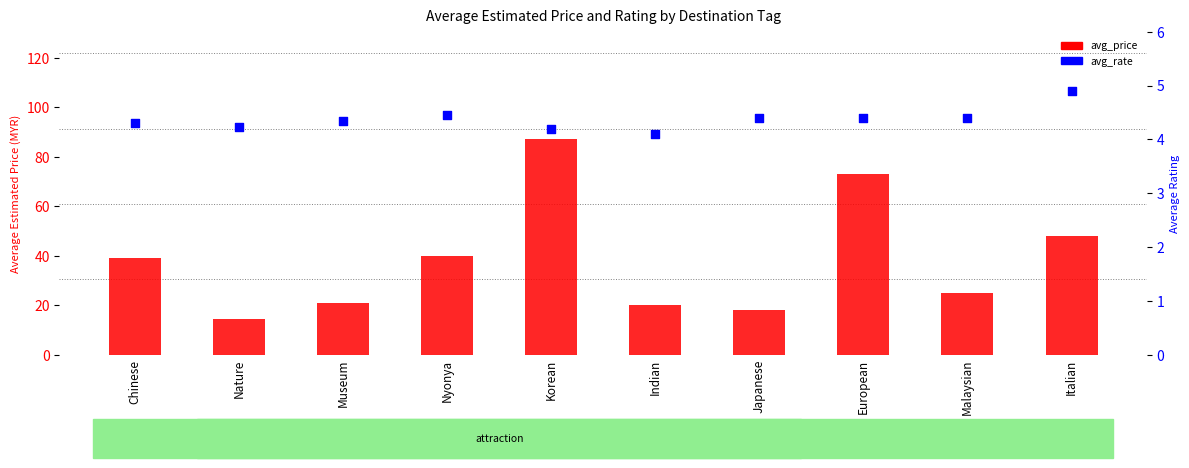

What are all the series names shown in the legend?

avg_price, avg_rate